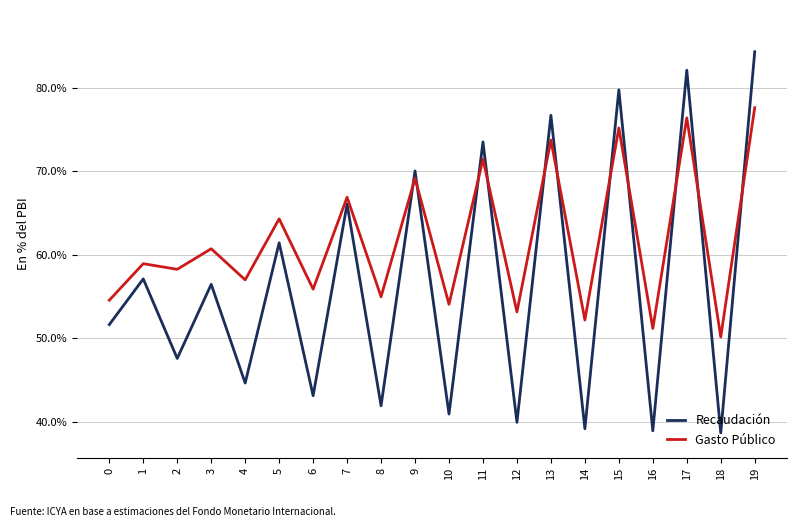

What are all the series names shown in the legend?

Recaudación, Gasto Público